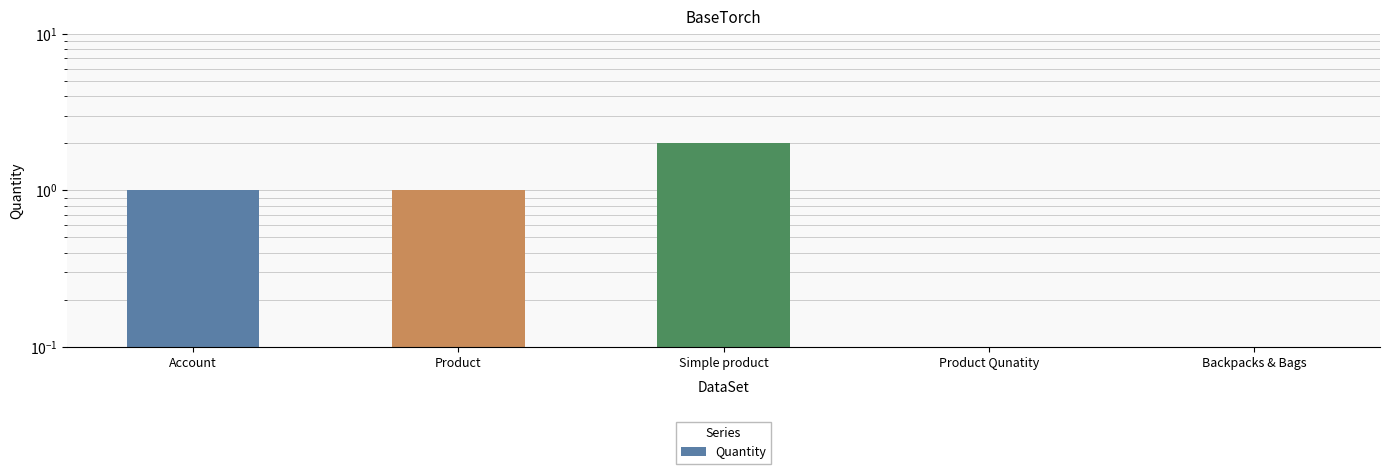

Reading left to right, list all the values displayed in this chart.

1	1	2	0	0